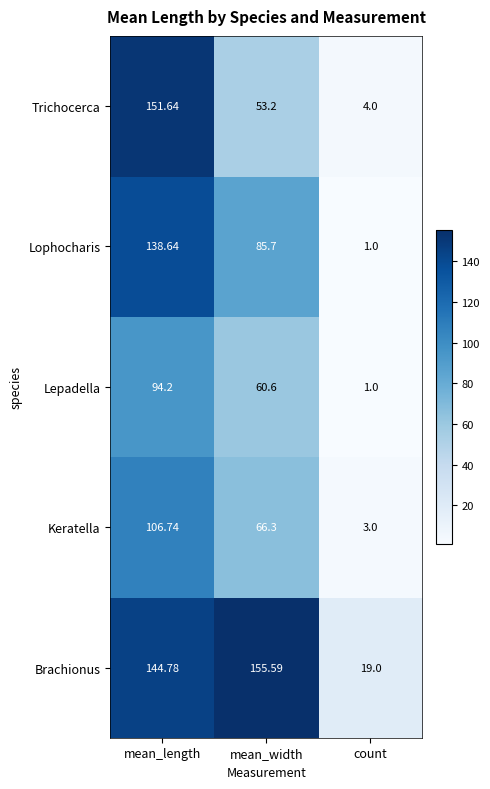

Between mean_length and mean_width, which series saw the biggest shift?

Trichocerca